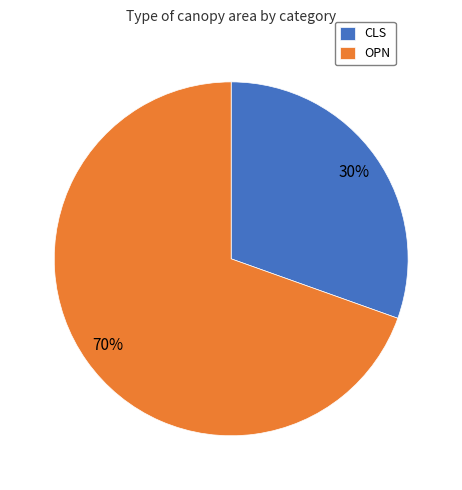

Approximately how many times larger is the value at CLS compared to OPN?

0.4